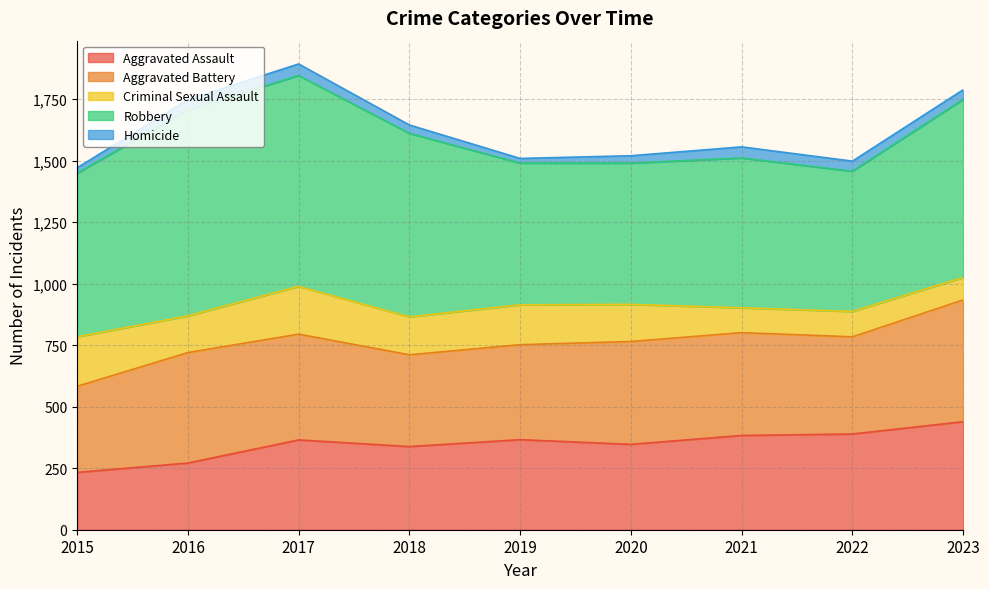

Reading right to left, list all the values displayed in this chart.

Aggravated Assault: 2023=439	2022=389	2021=383	2020=347	2019=366	2018=338	2017=365	2016=271	2015=233
Aggravated Battery: 2023=495	2022=395	2021=418	2020=418	2019=386	2018=373	2017=430	2016=449	2015=350
Criminal Sexual Assault: 2023=91	2022=103	2021=101	2020=151	2019=162	2018=154	2017=194	2016=149	2015=201
Robbery: 2023=724	2022=570	2021=609	2020=574	2019=576	2018=746	2017=857	2016=837	2015=665
Homicide: 2023=39	2022=41	2021=45	2020=30	2019=19	2018=34	2017=47	2016=42	2015=22